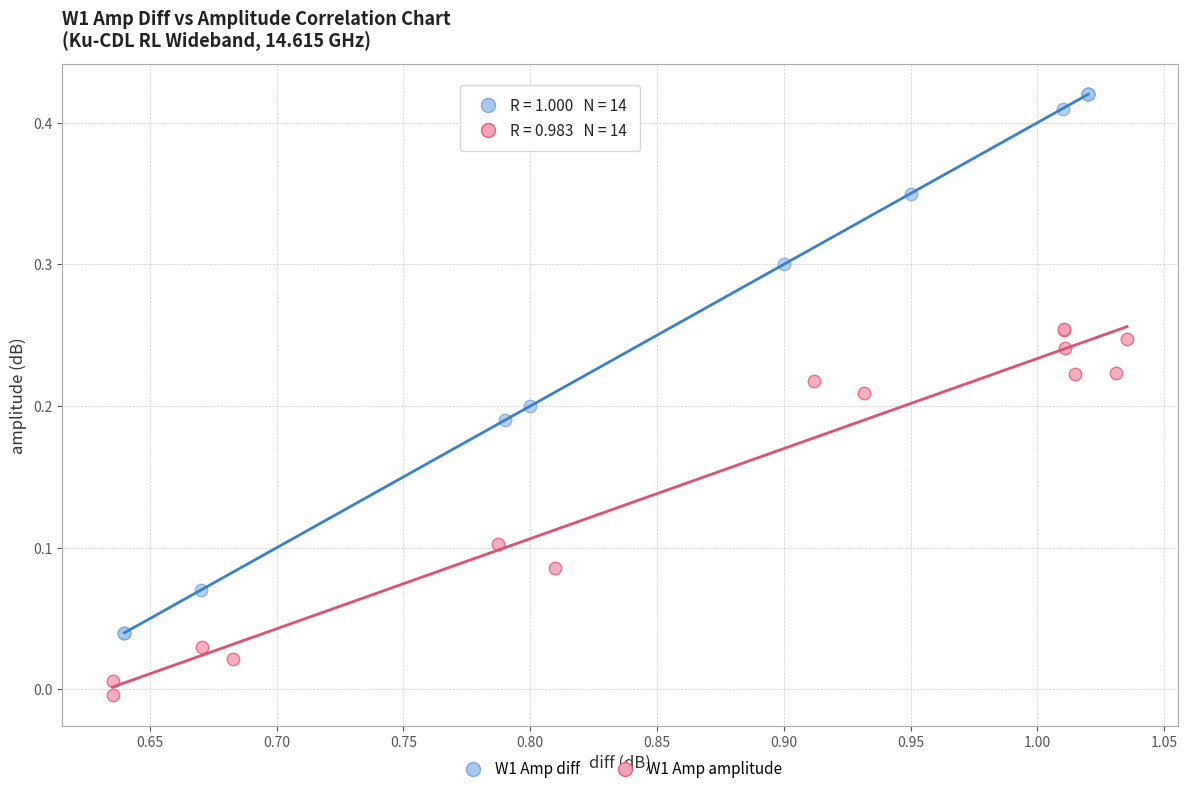

Which series contains the lowest Y value?

W1 Amp amplitude